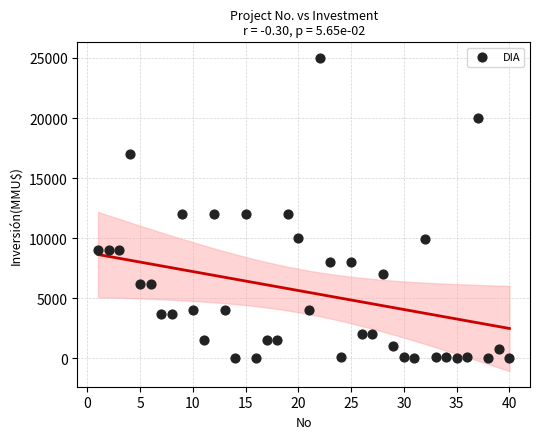

What is the range of X values (max minus min)?

39